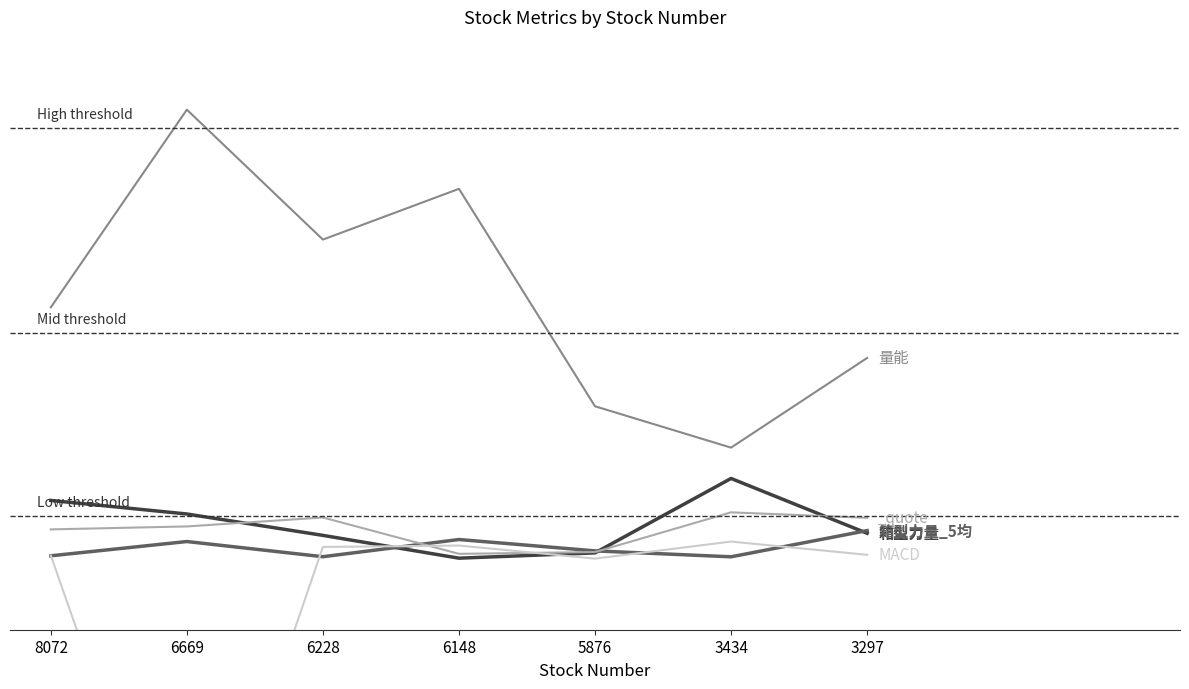

Does the chart have visible grid lines?

No